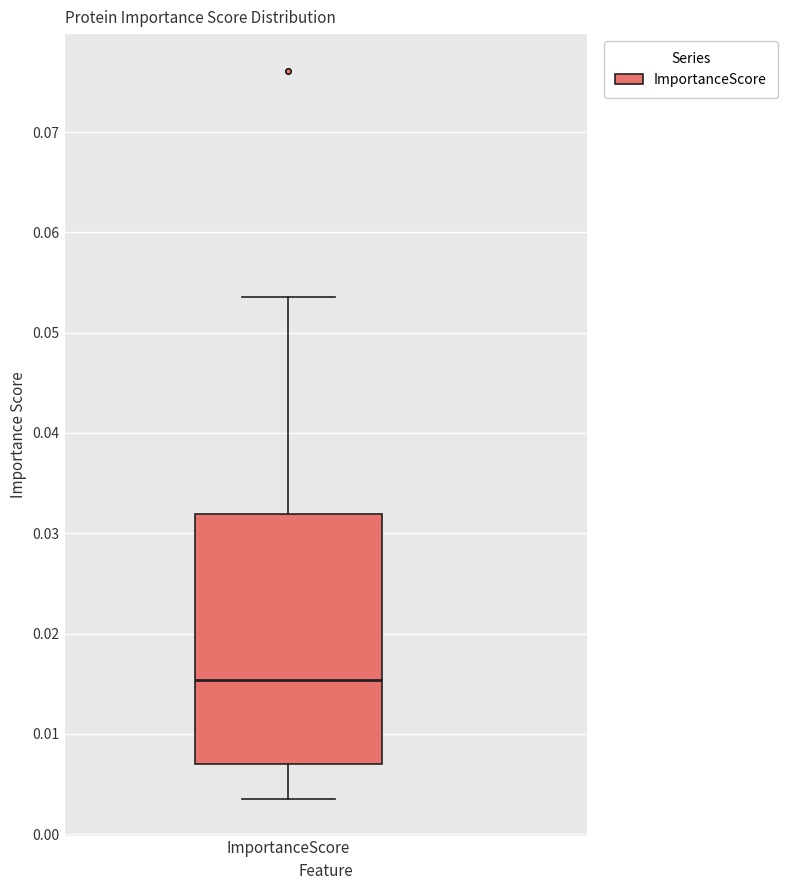

Transcribe this box plot: give where the median line is, the range the box spans, and where the two whiskers end, as read against the y-axis. The values are not printed on the chart, so give them approximately, as read against the axis.

median 0.015, box 0.007 to 0.032, whiskers 0.003 to 0.054